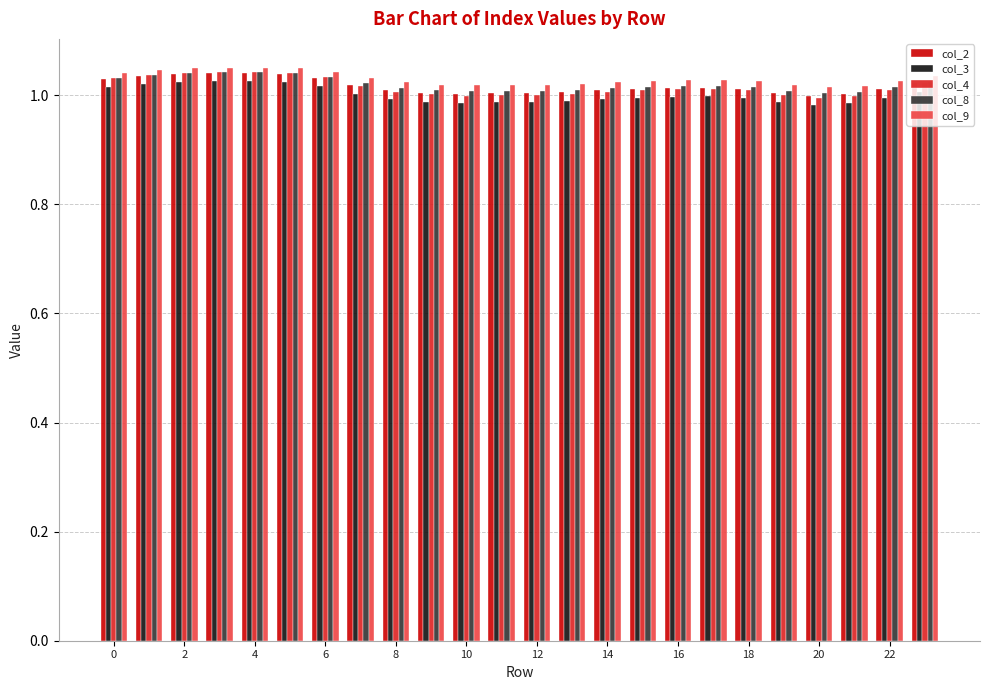

How many col_8 values are between 1 and 2?

24